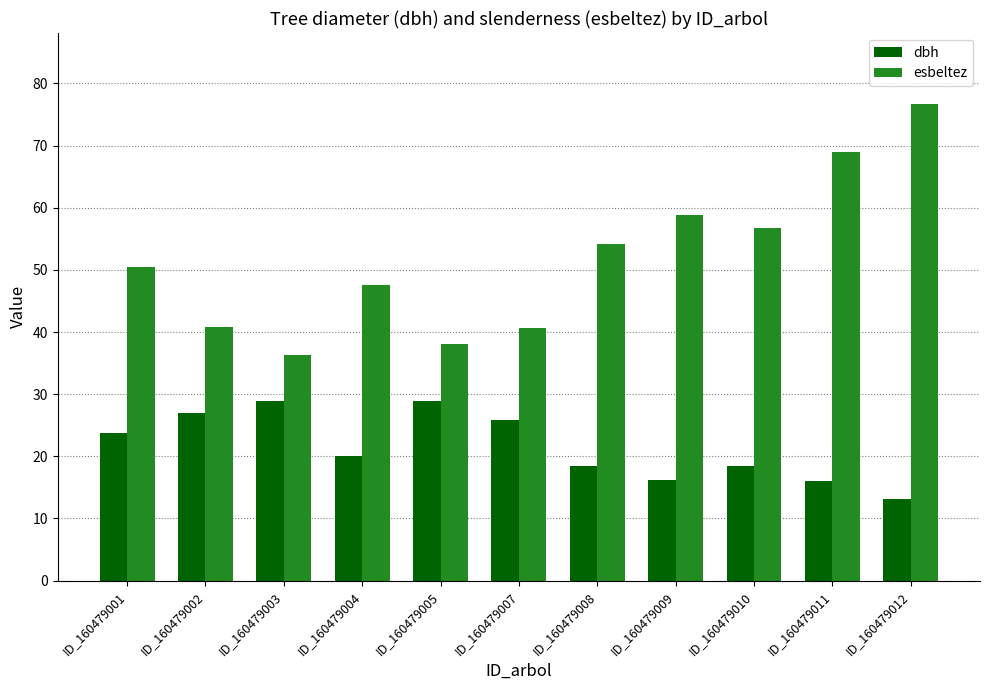

How many groups of bars are there?

11